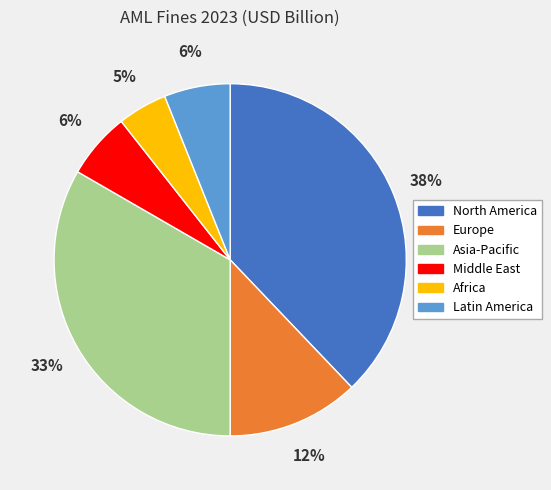

How many segments does this pie chart have?

6